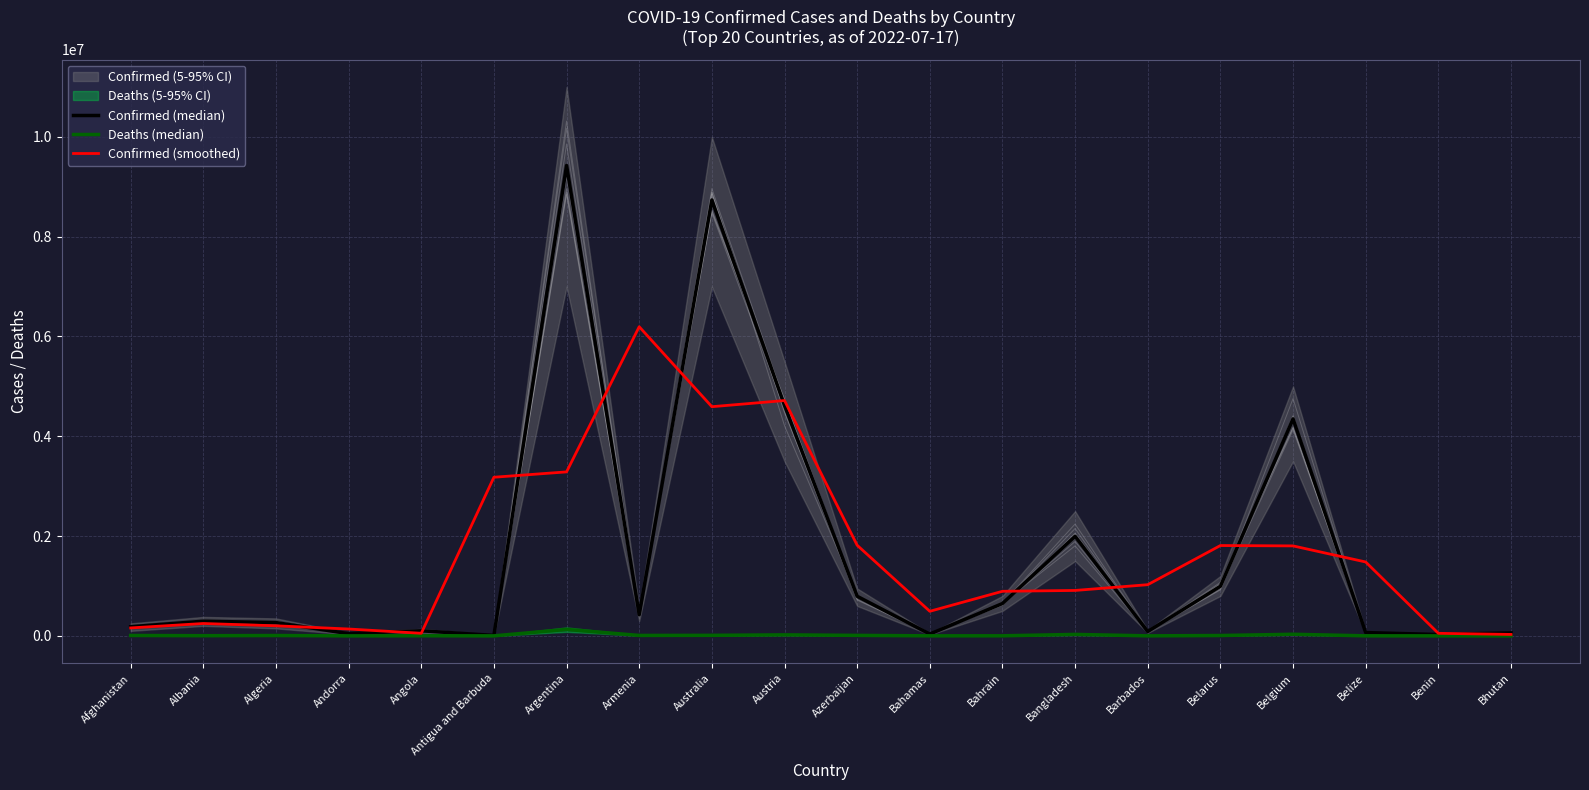

List the series in order of their peak value, lowest first.

Deaths (median), Confirmed (smoothed), Confirmed (median)